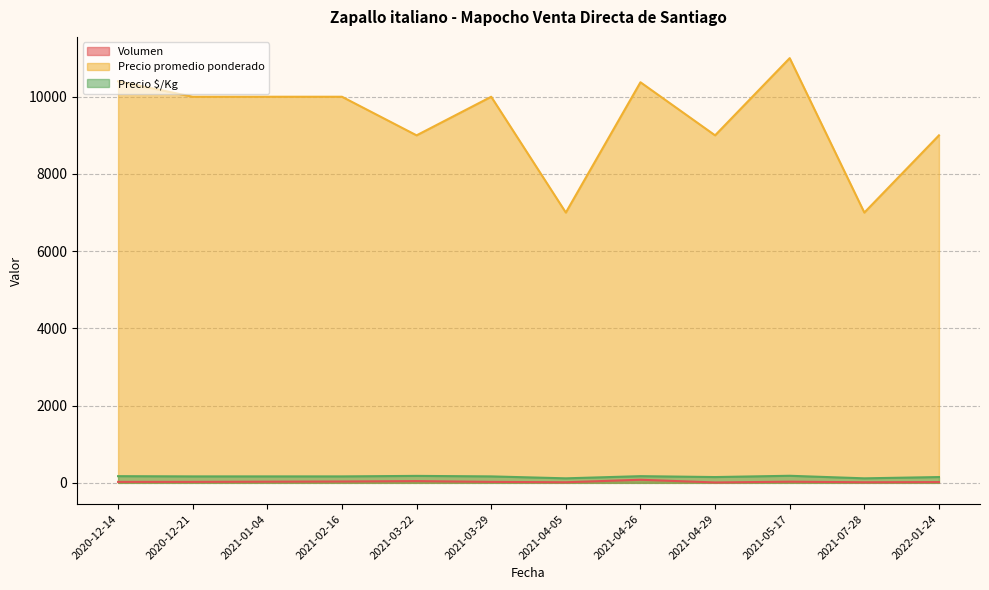

True or false: Precio $/Kg and Precio promedio ponderado intersect in this chart.

False